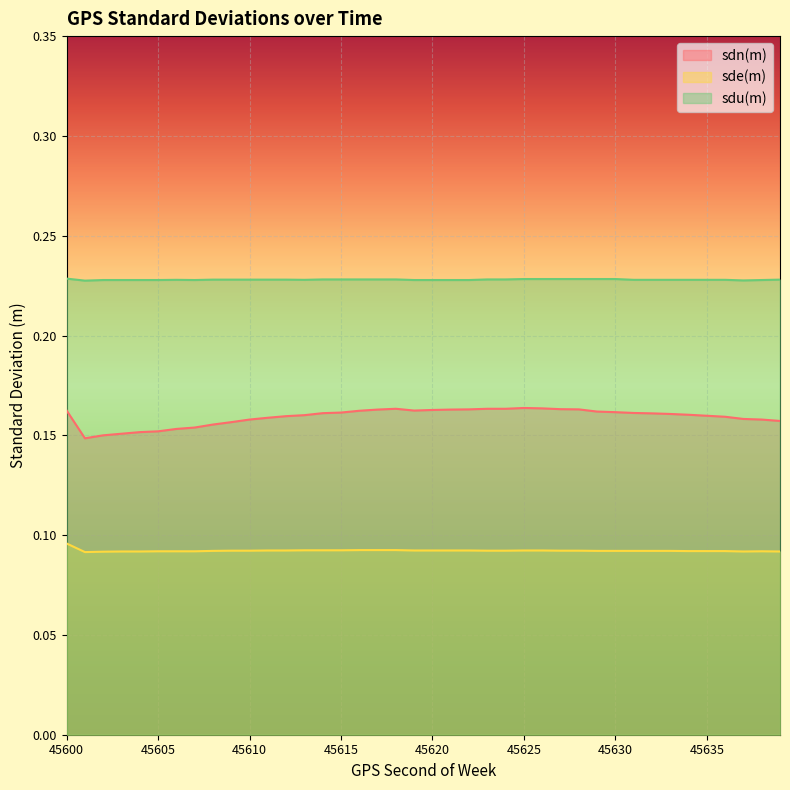

What is the sum of the sdu(m) values at 45638 and 45637?

0.5